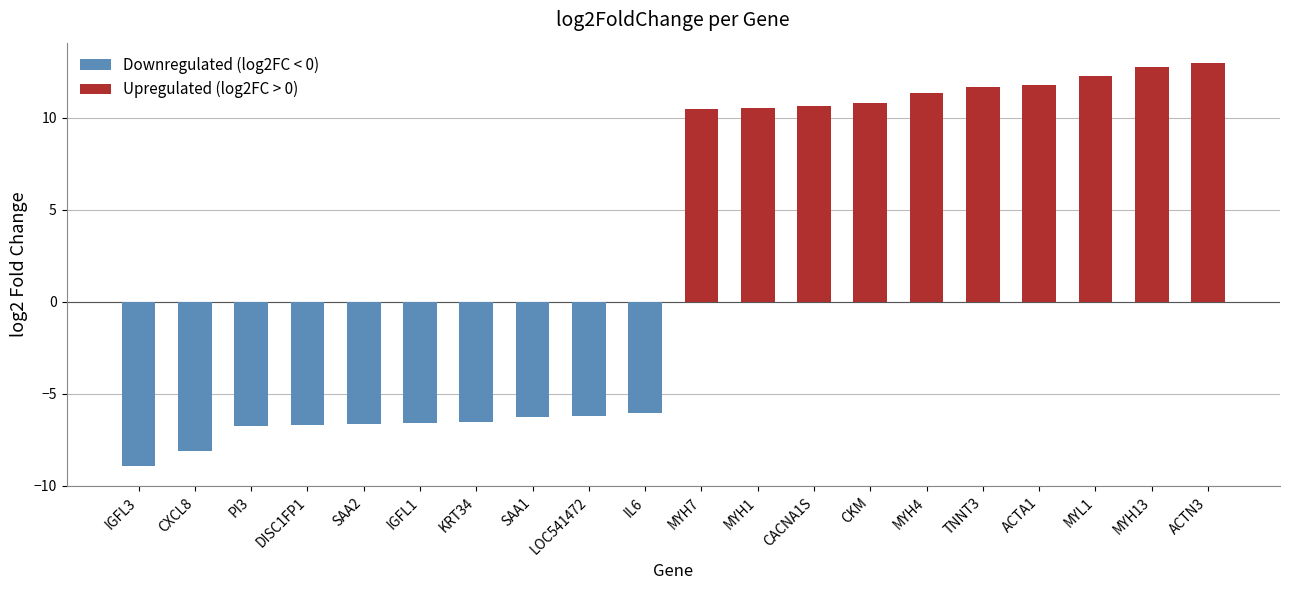

Is the value of Upregulated (log2FC > 0) at SAA2 greater than the value of Downregulated (log2FC < 0) at KRT34?

Yes